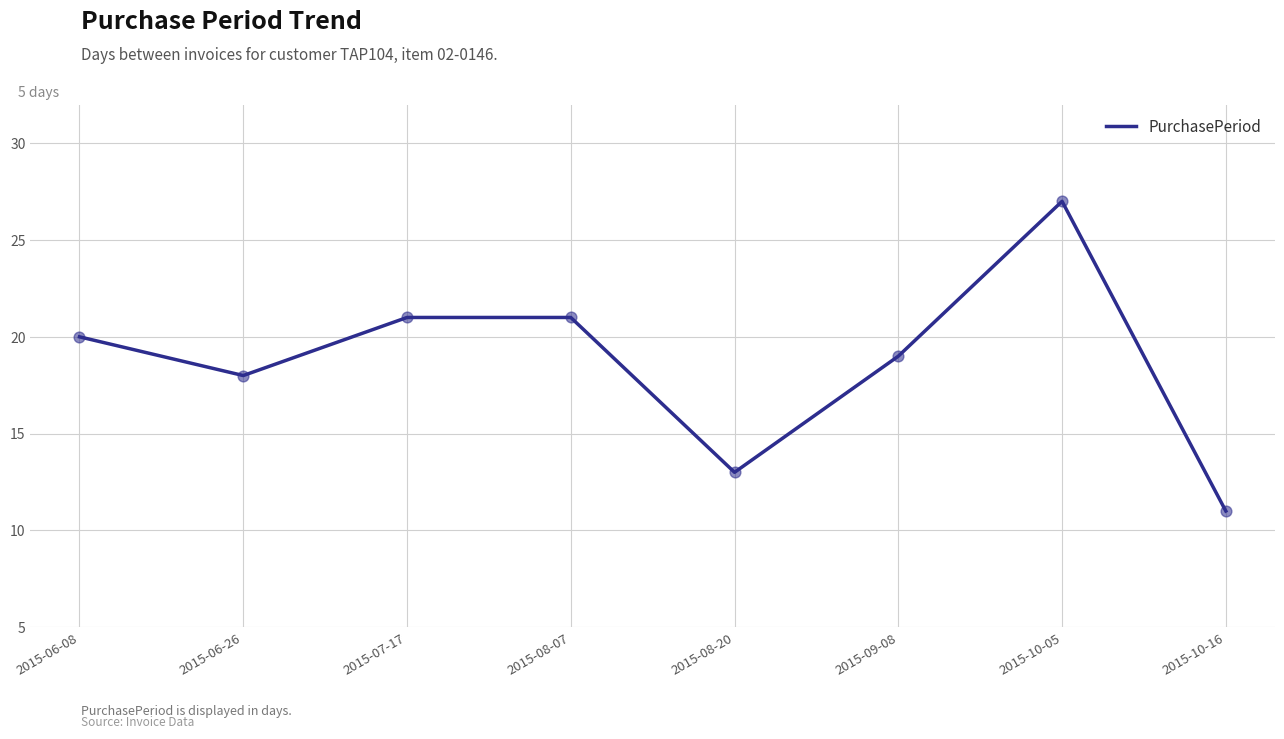

What is the change in value from 2015-08-07 to 2015-10-16?

-10